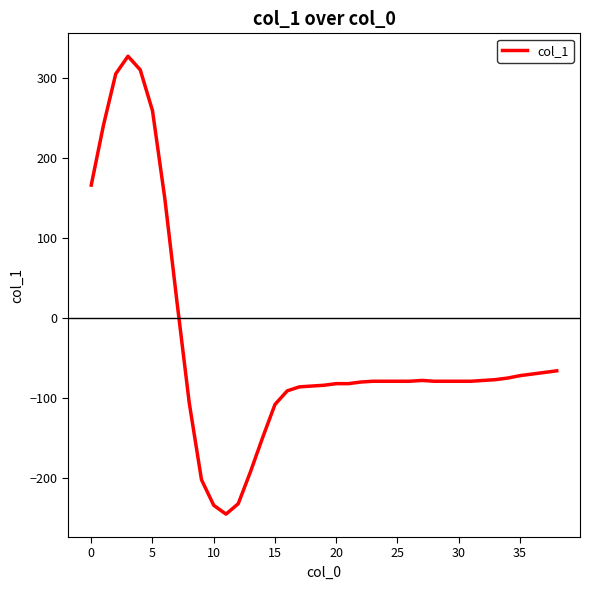

What is the smallest value displayed?

-245